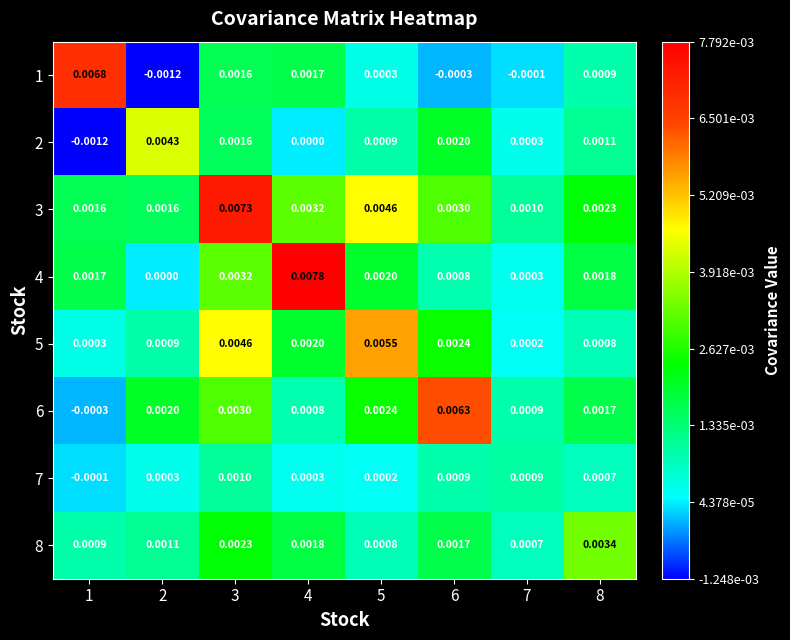

How many categories are shown in the chart?

8